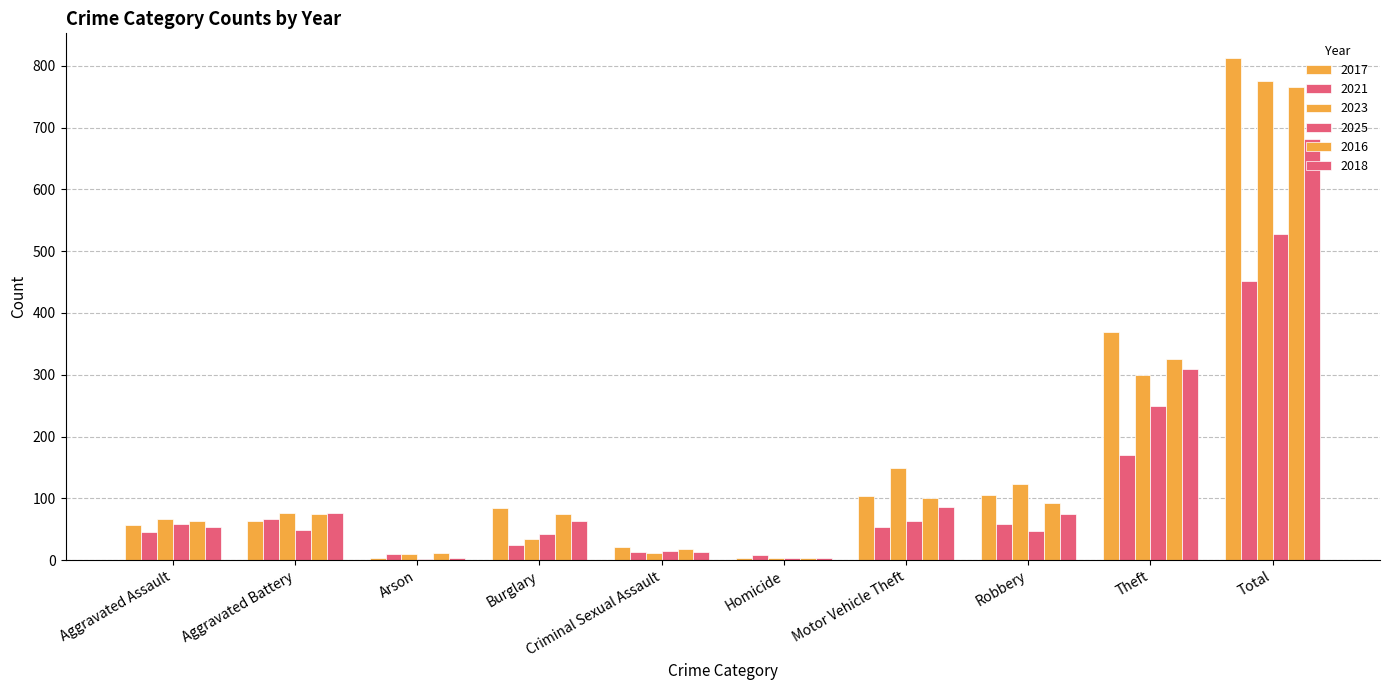

Does the chart contain stacked bars?

No